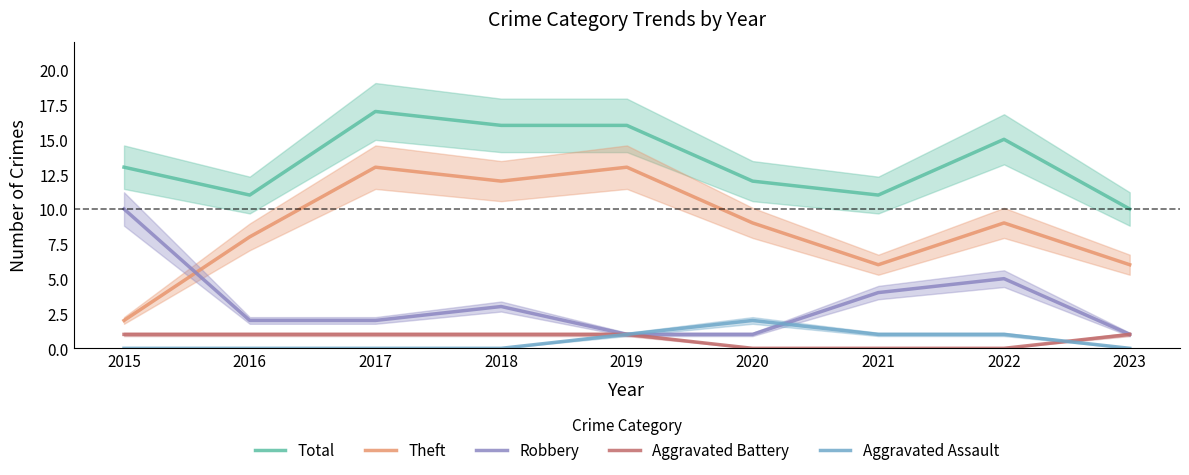

Which has a higher value, 2015 or 2018?

2018